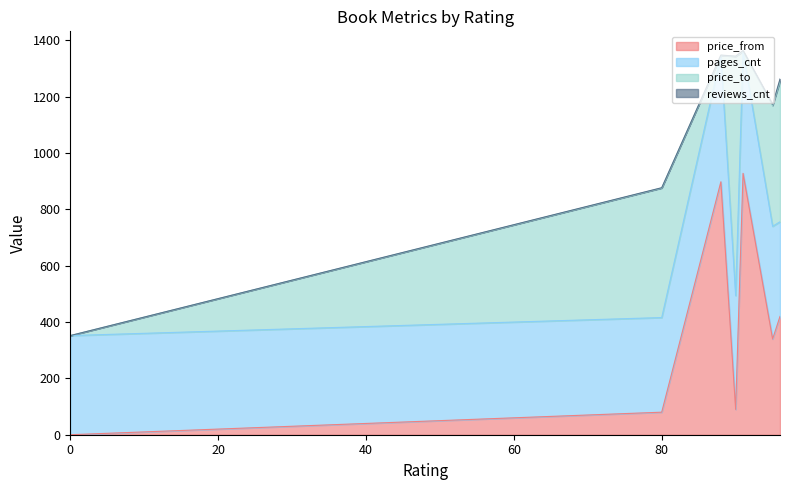

At which label is reviews_cnt closest to 4?

95